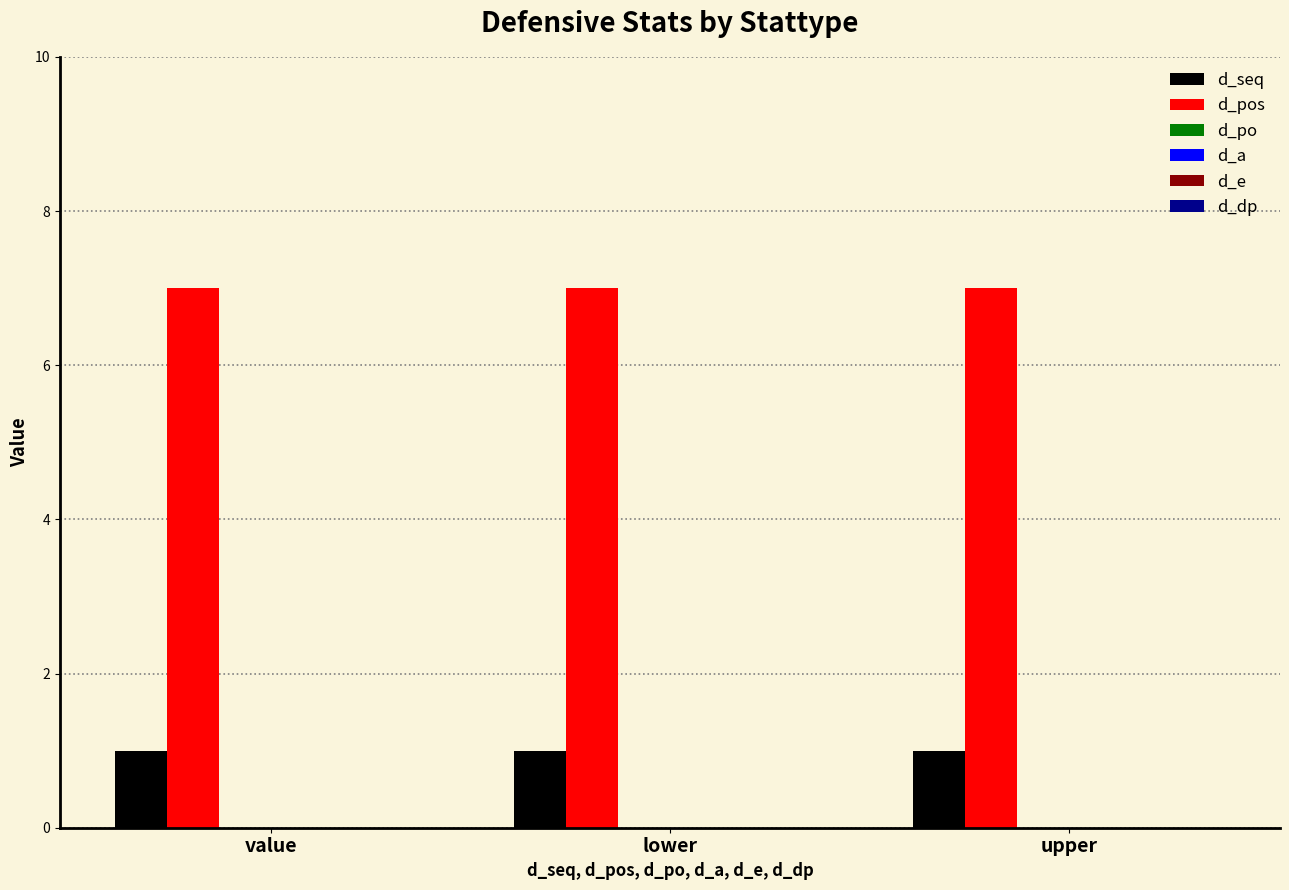

Which series has the largest total across all categories?

d_pos